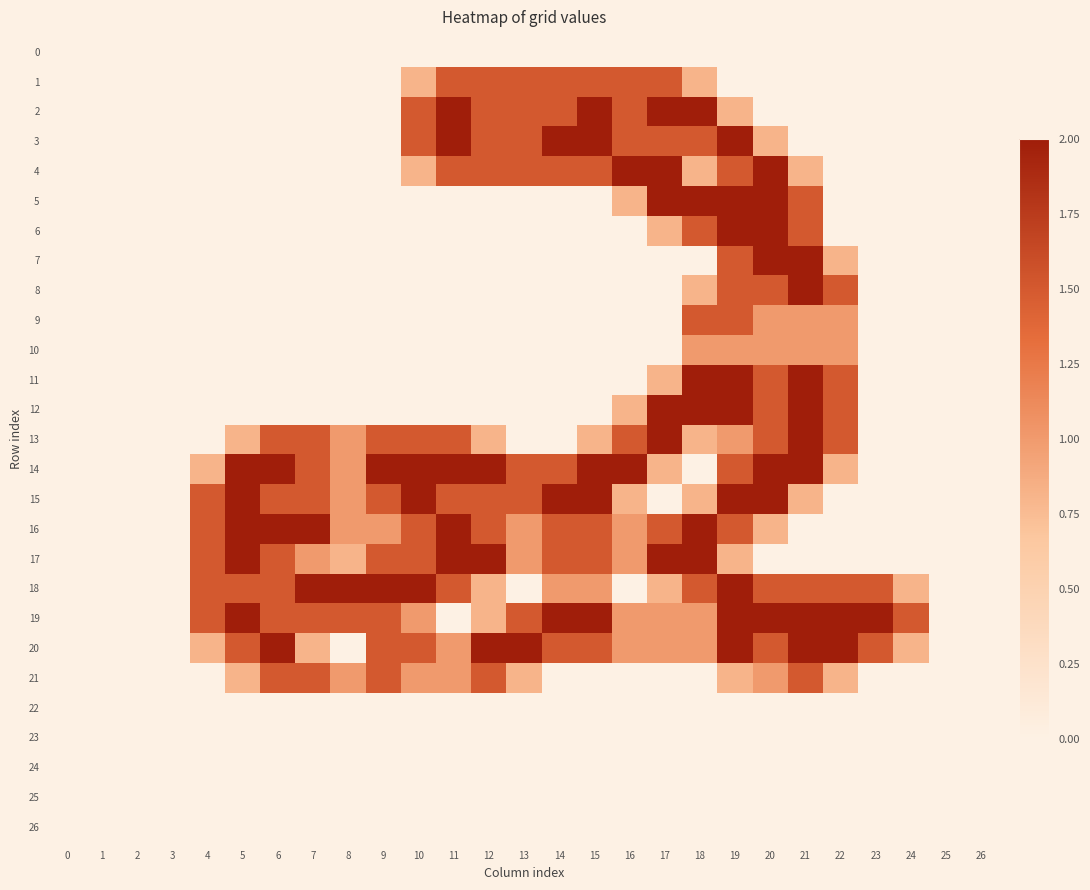

Which series has the widest spread of values?

2